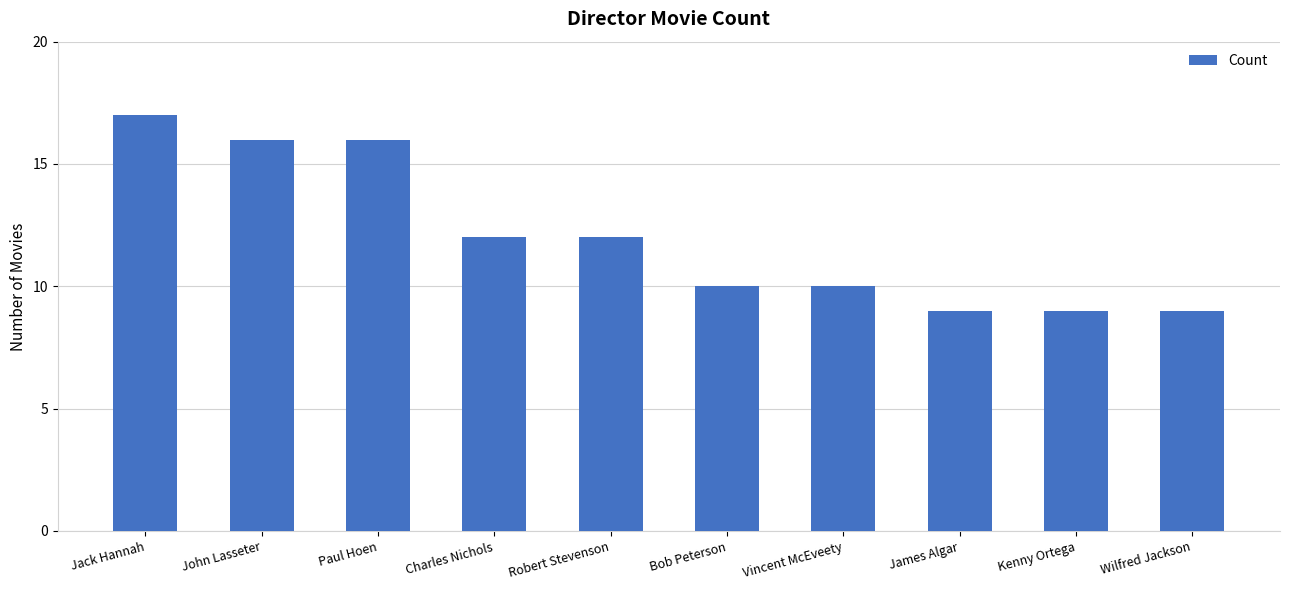

Where does the data first go above 12?

Jack Hannah